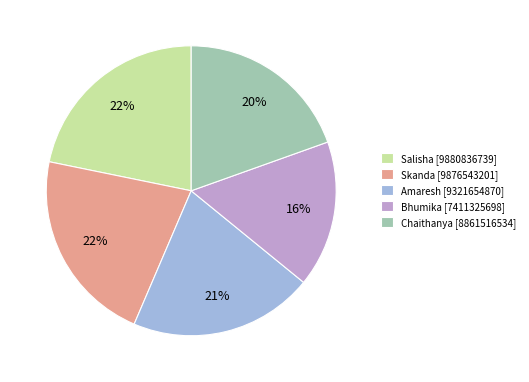

Which has a higher value, Skanda or Amaresh?

Skanda